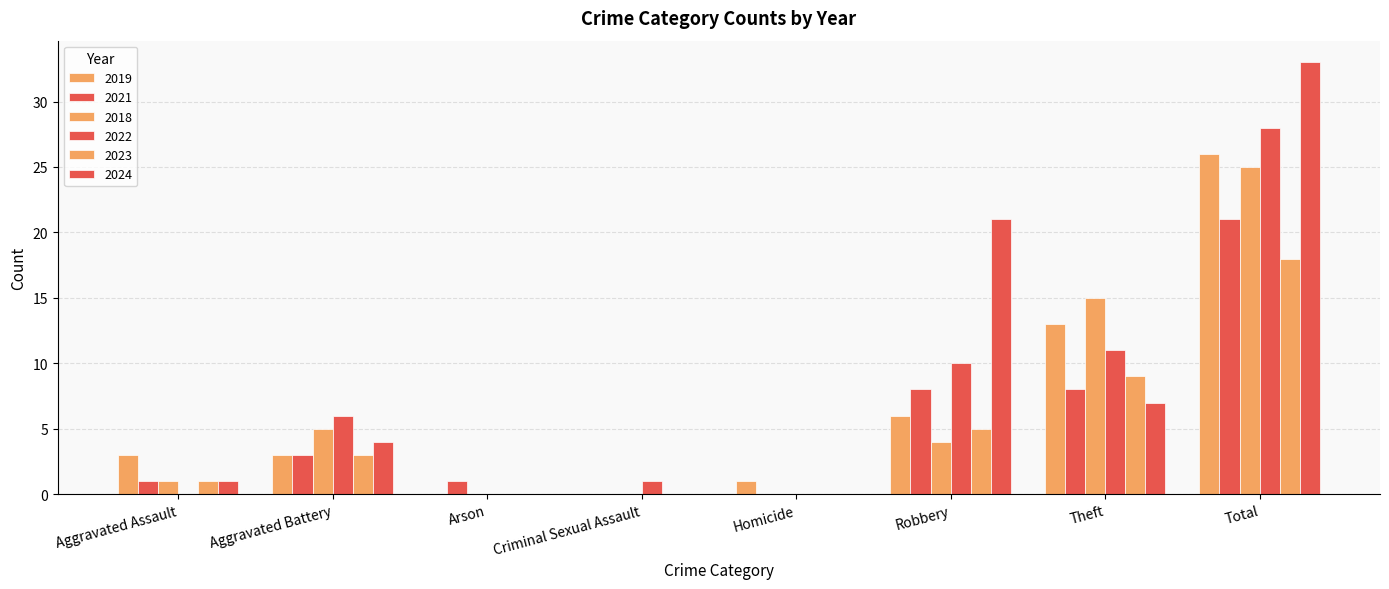

Reading left to right, list all the values displayed in this chart.

2019: Aggravated Assault=3	Aggravated Battery=3	Arson=0	Criminal Sexual Assault=0	Homicide=1	Robbery=6	Theft=13	Total=26
2021: Aggravated Assault=1	Aggravated Battery=3	Arson=1	Criminal Sexual Assault=0	Homicide=0	Robbery=8	Theft=8	Total=21
2018: Aggravated Assault=1	Aggravated Battery=5	Arson=0	Criminal Sexual Assault=0	Homicide=0	Robbery=4	Theft=15	Total=25
2022: Aggravated Assault=0	Aggravated Battery=6	Arson=0	Criminal Sexual Assault=1	Homicide=0	Robbery=10	Theft=11	Total=28
2023: Aggravated Assault=1	Aggravated Battery=3	Arson=0	Criminal Sexual Assault=0	Homicide=0	Robbery=5	Theft=9	Total=18
2024: Aggravated Assault=1	Aggravated Battery=4	Arson=0	Criminal Sexual Assault=0	Homicide=0	Robbery=21	Theft=7	Total=33